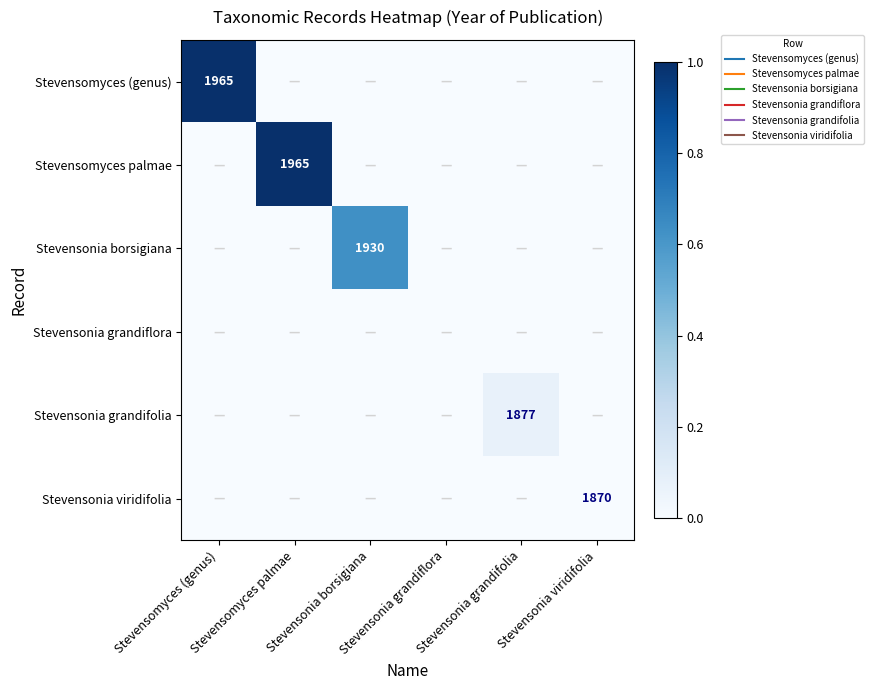

List the series in order of their peak value, lowest first.

Stevensonia grandiflora, Stevensonia viridifolia, Stevensonia grandifolia, Stevensonia borsigiana, Stevensomyces (genus), Stevensomyces palmae